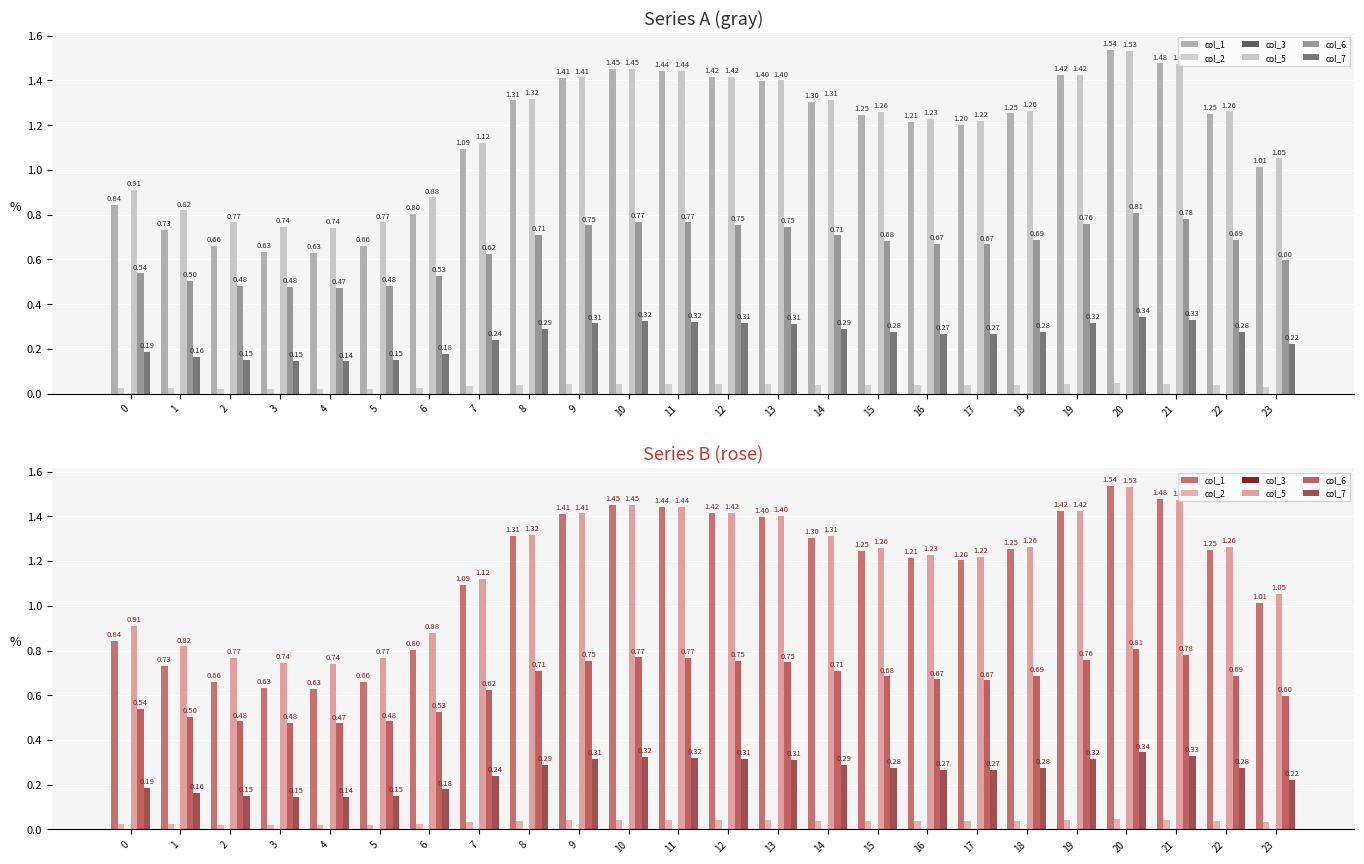

What is the total value across all series at 13?

3.9